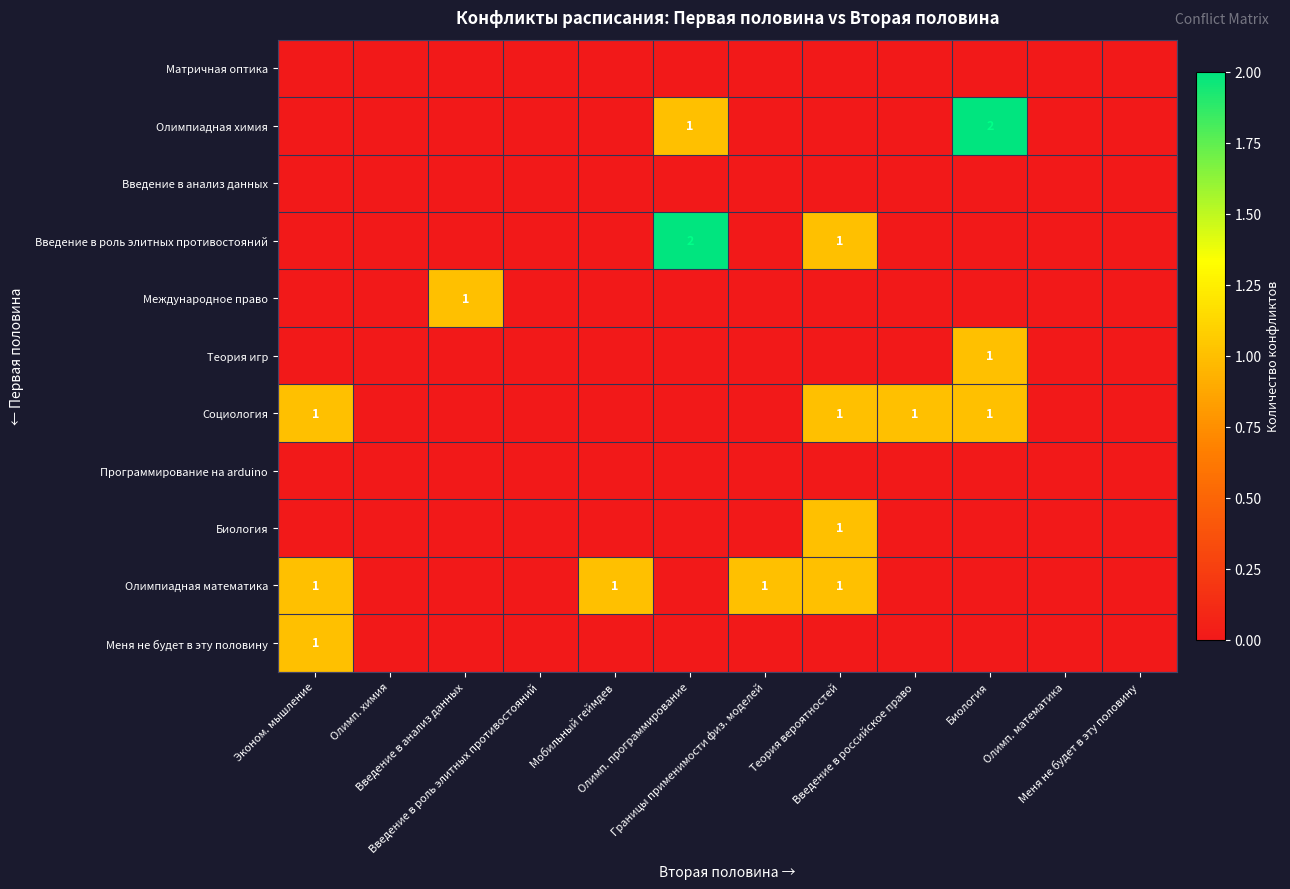

Which series has the largest range (max minus min)?

Олимпиадная химия